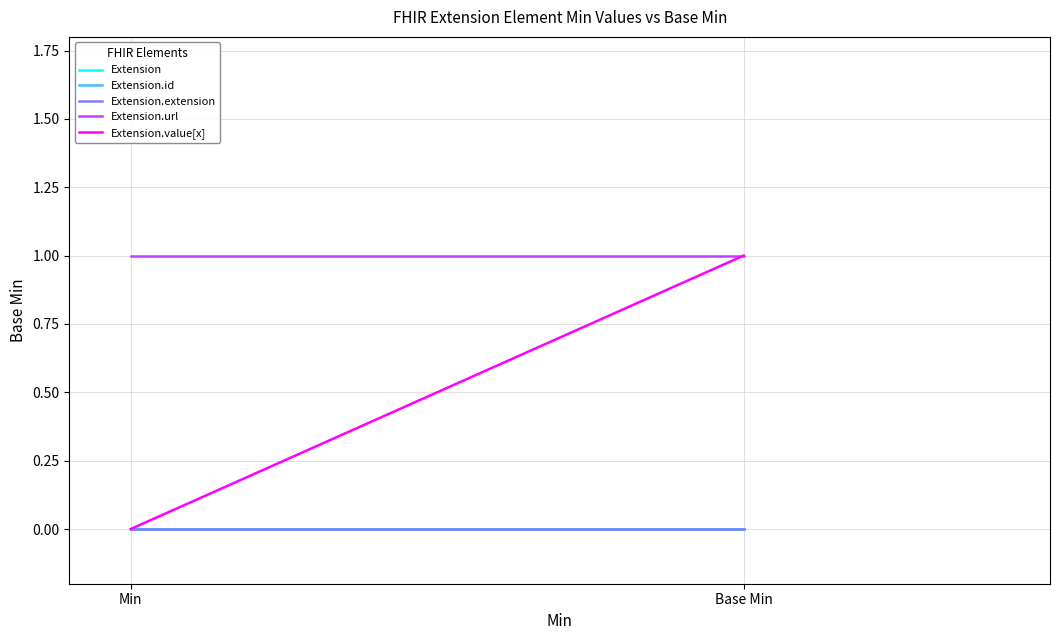

At which category is the sum across all series the highest?

Base Min